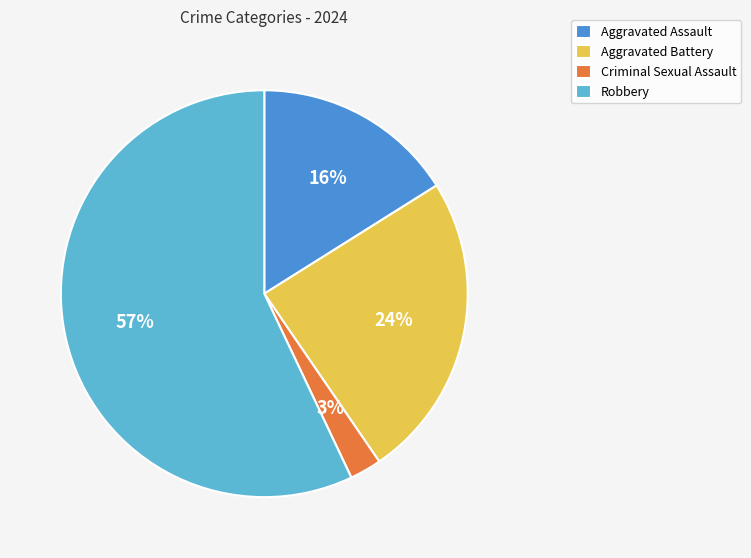

Combined, do Aggravated Battery and Criminal Sexual Assault account for over 50%?

No